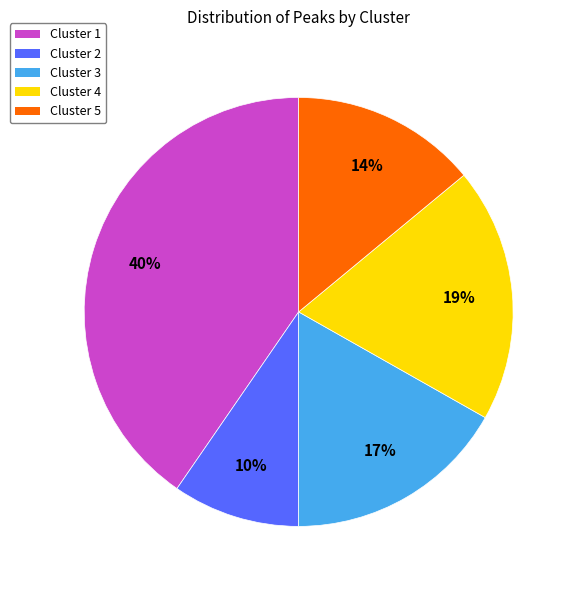

Is it true that Cluster 3 is 1% of the pie?

False